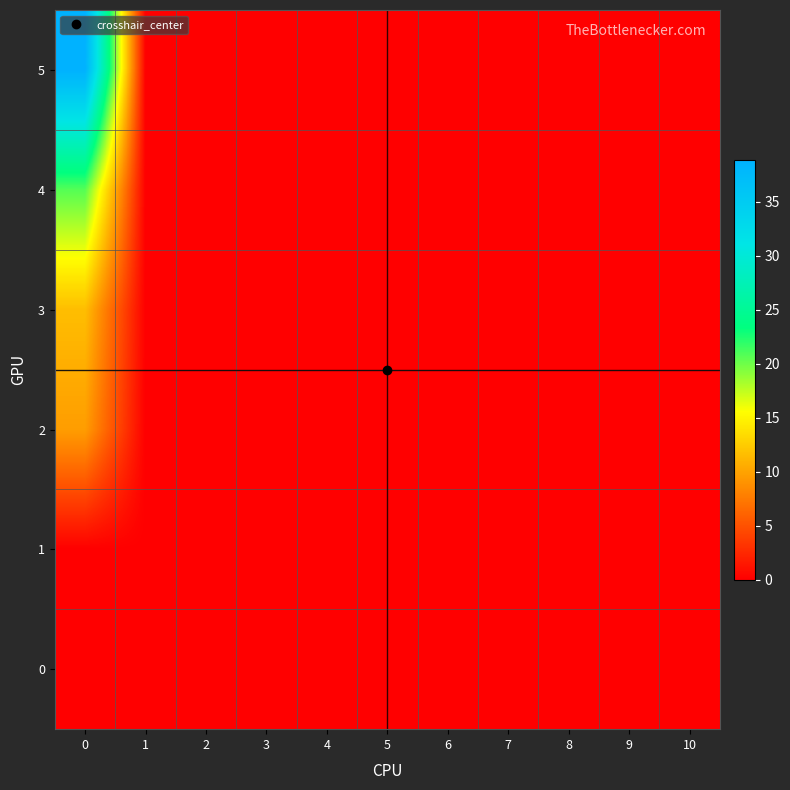

Which series has the largest total across all categories?

5